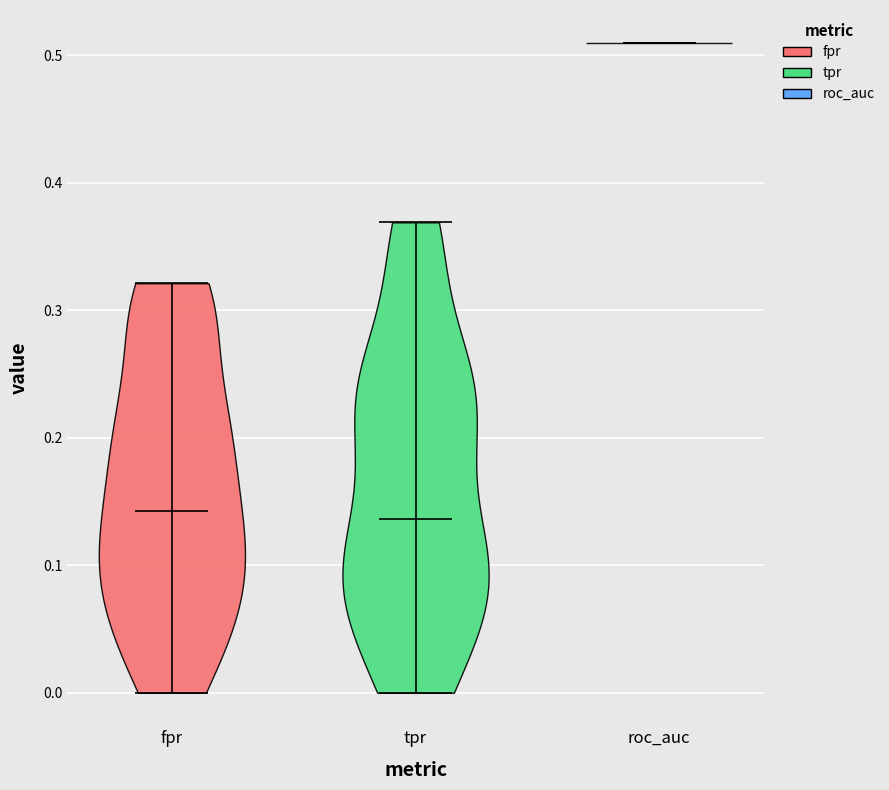

Reading left to right, read every violin against the y-axis: where its median line is, and the lowest and highest points it reaches. The values are not printed on the chart, so give them approximately, as read against the axis.

fpr: median line 0.14, lowest point 0.00, highest point 0.32
tpr: median line 0.14, lowest point 0.00, highest point 0.37
roc_auc: median line 0.51, lowest point 0.51, highest point 0.51